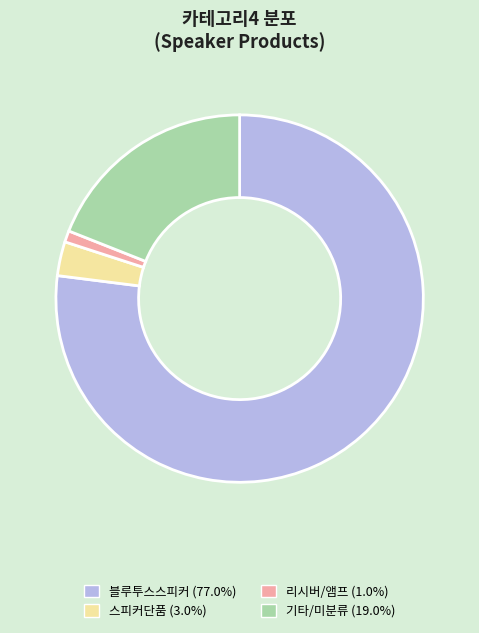

Does any single category account for the majority?

Yes